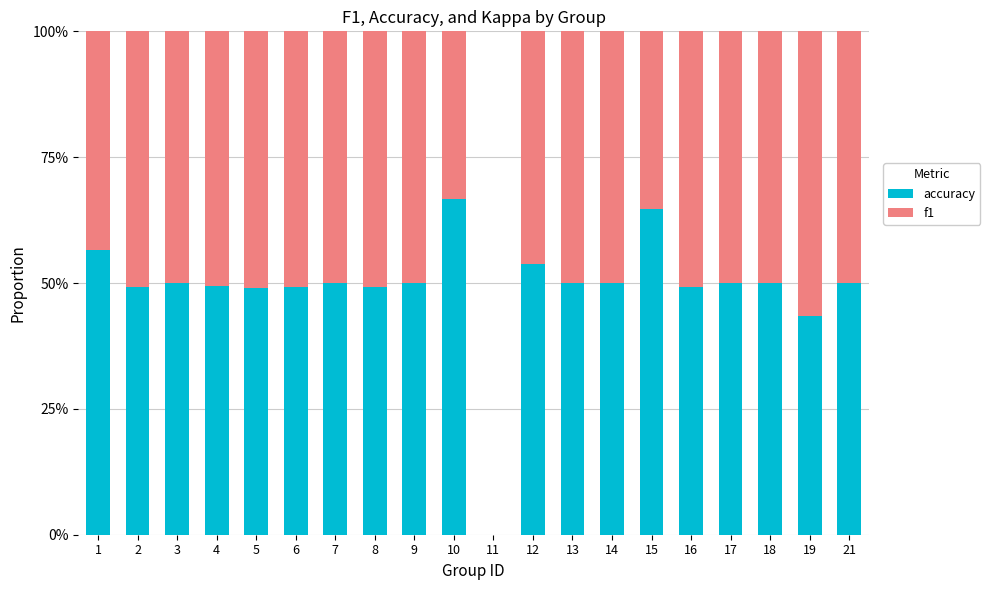

True or false: accuracy has a value of 0.5 at 17.

True